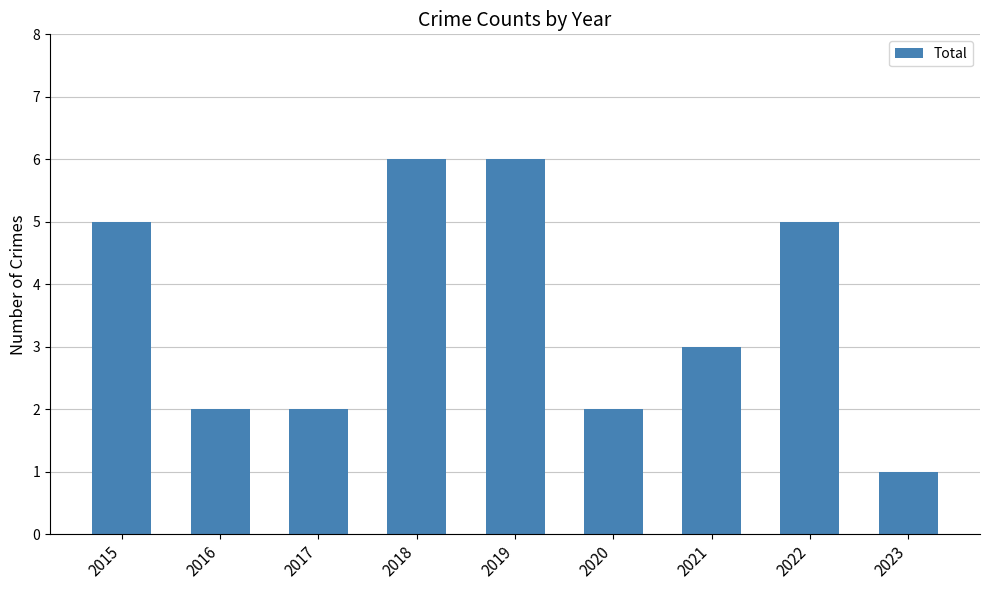

How many categories are shown in the chart?

9